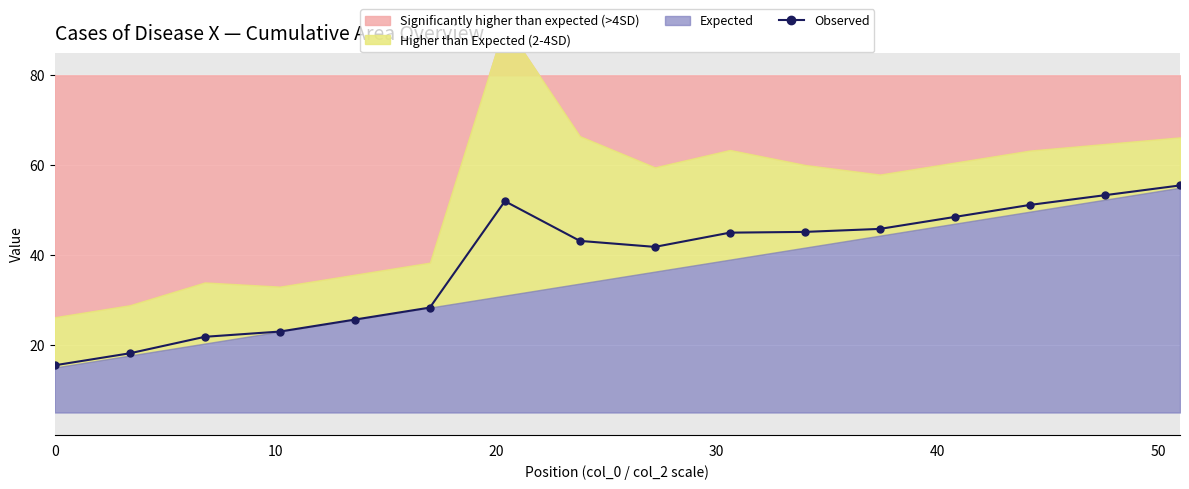

What is the value of the Observed point at the 1st from the left?

15.5